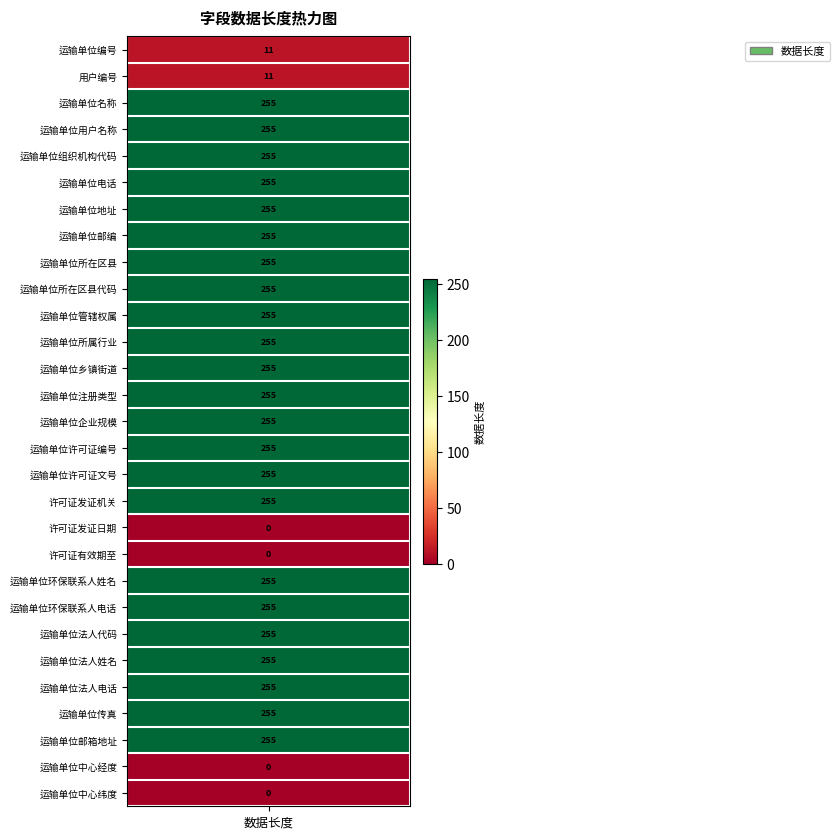

What is the difference between the maximum and second lowest values?

255